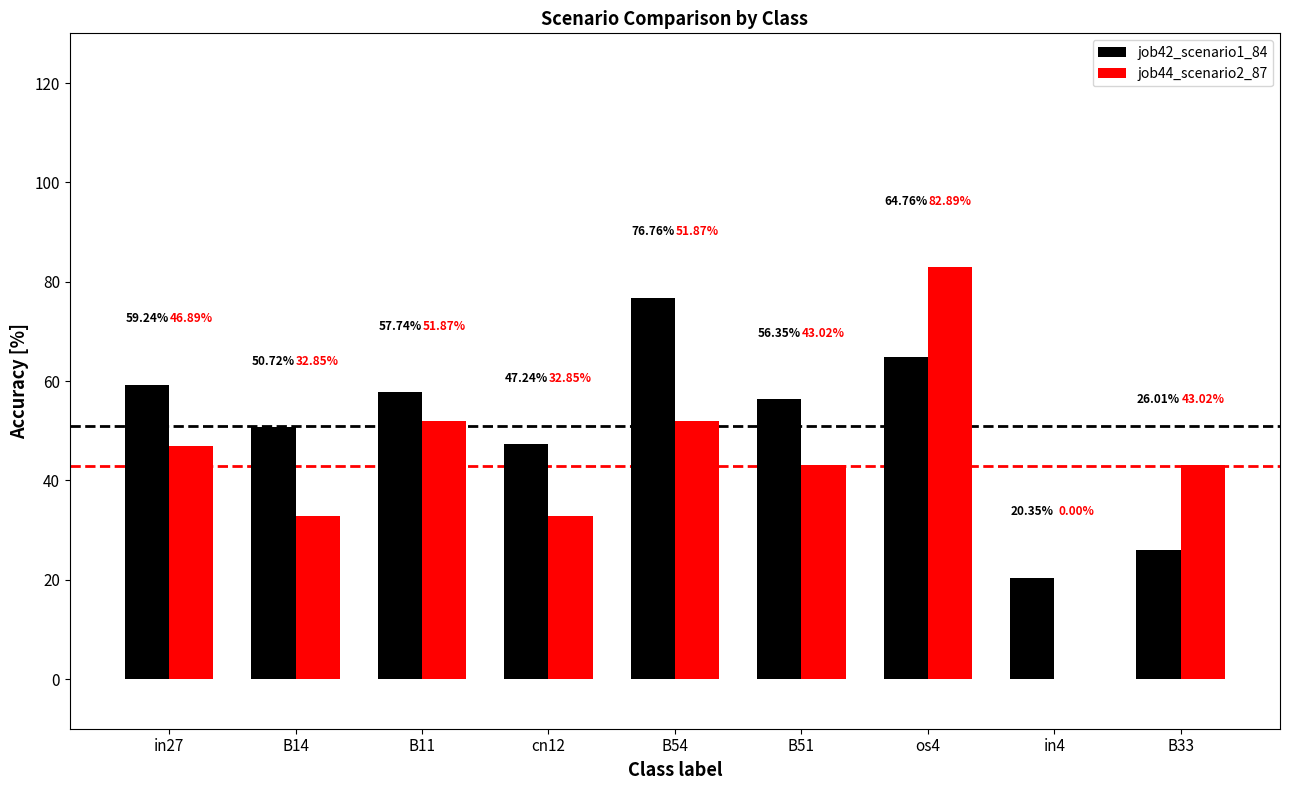

The job42_scenario1_84 series shows 8.9 at B33. True or false?

False